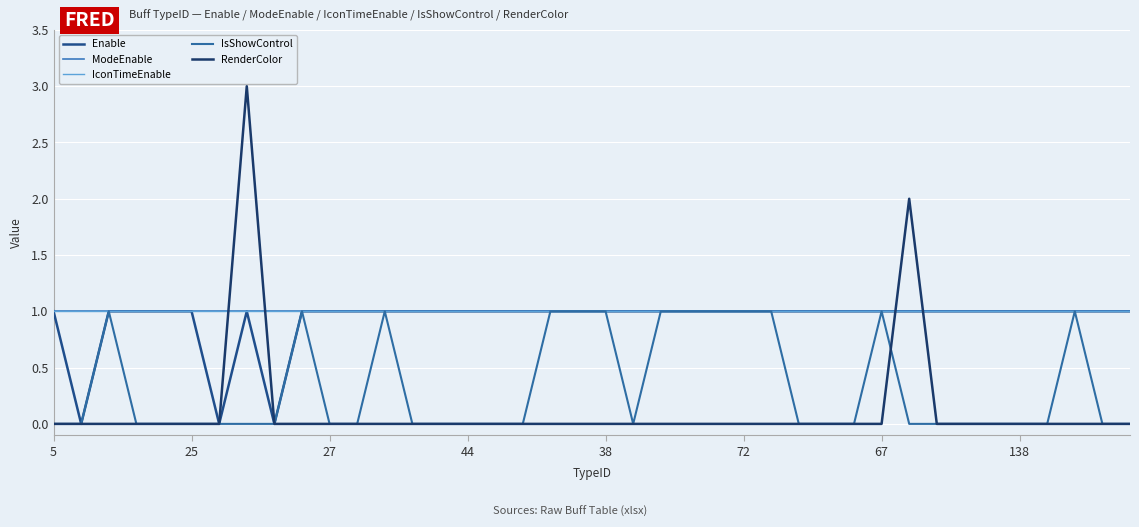

Is this an area chart (filled region under the line)?

No